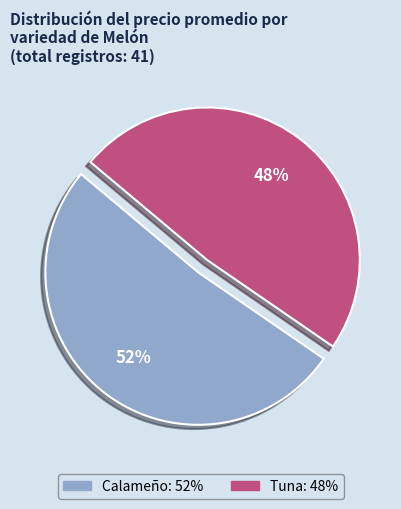

Approximately how many times larger is the value at Tuna compared to Calameño?

0.9